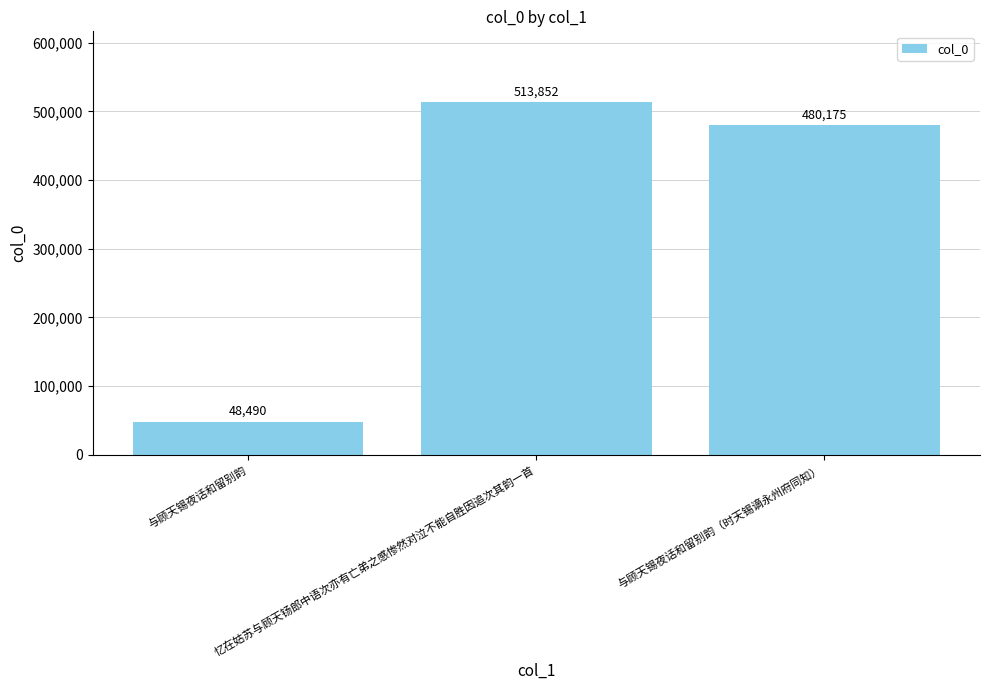

What is the label of the 2nd bar from the right?

忆在姑苏与顾天钖郎中语次亦有亡弟之感惨然对泣不能自胜因追次其韵一首